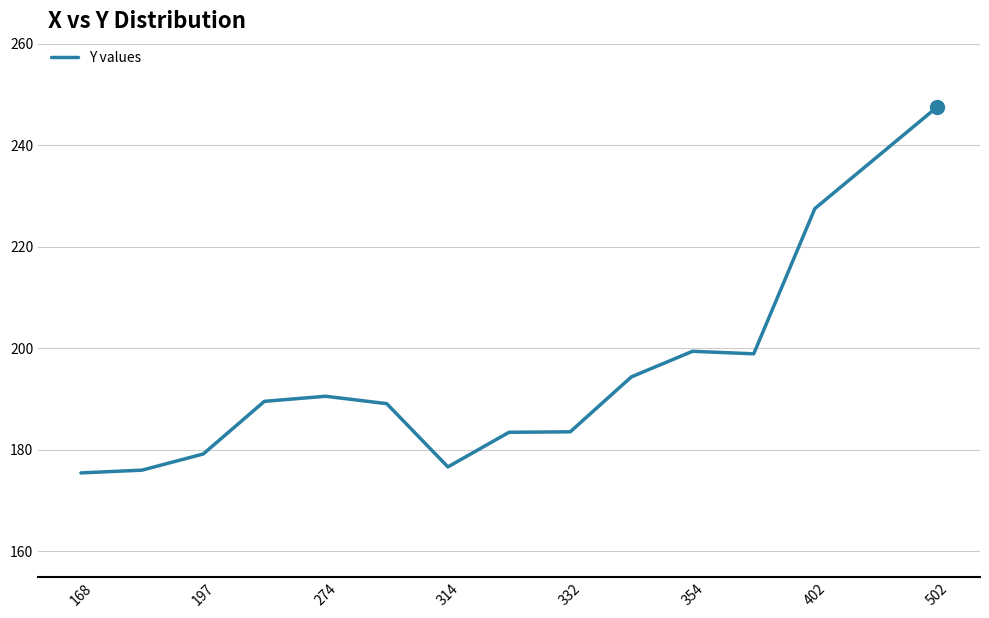

How many lines are shown in the chart?

1